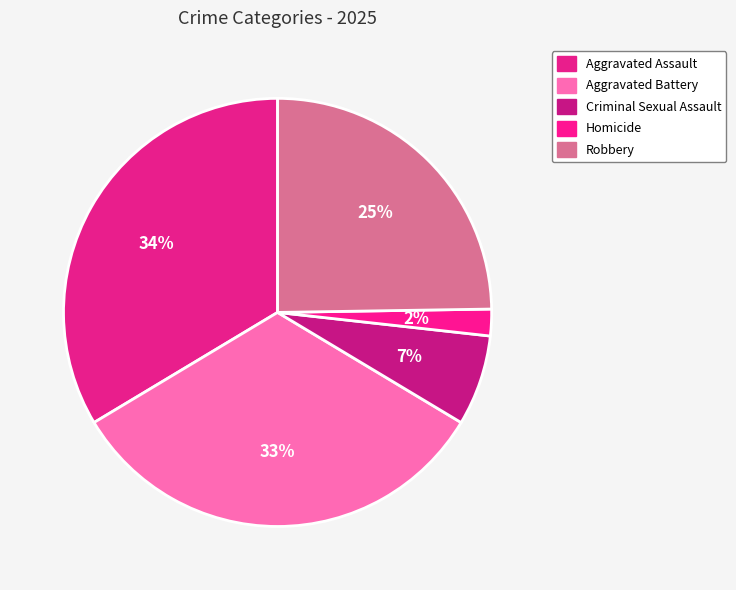

Does Aggravated Assault represent more than half of the total?

No